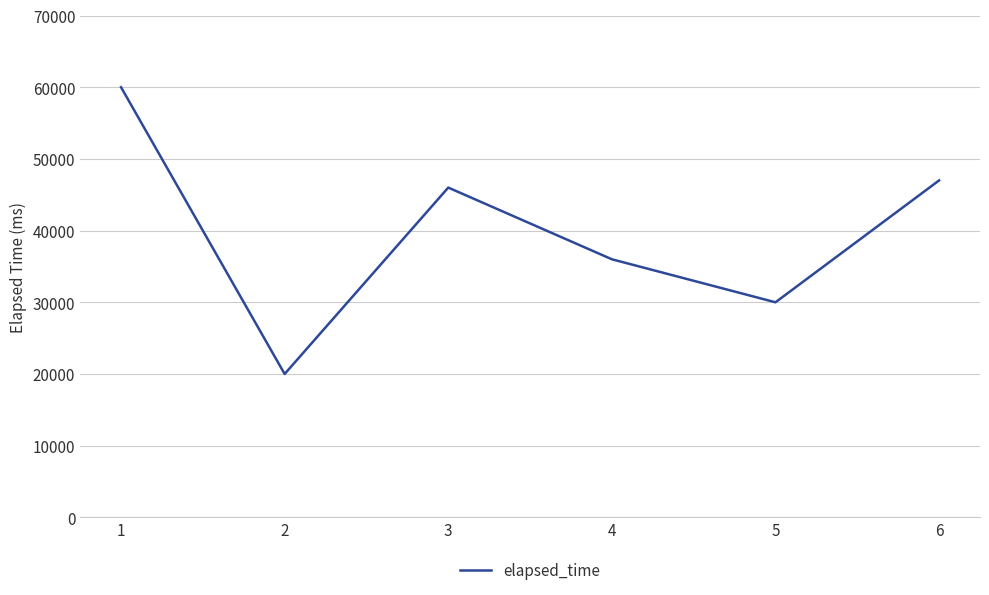

How many series are shown in this chart?

1